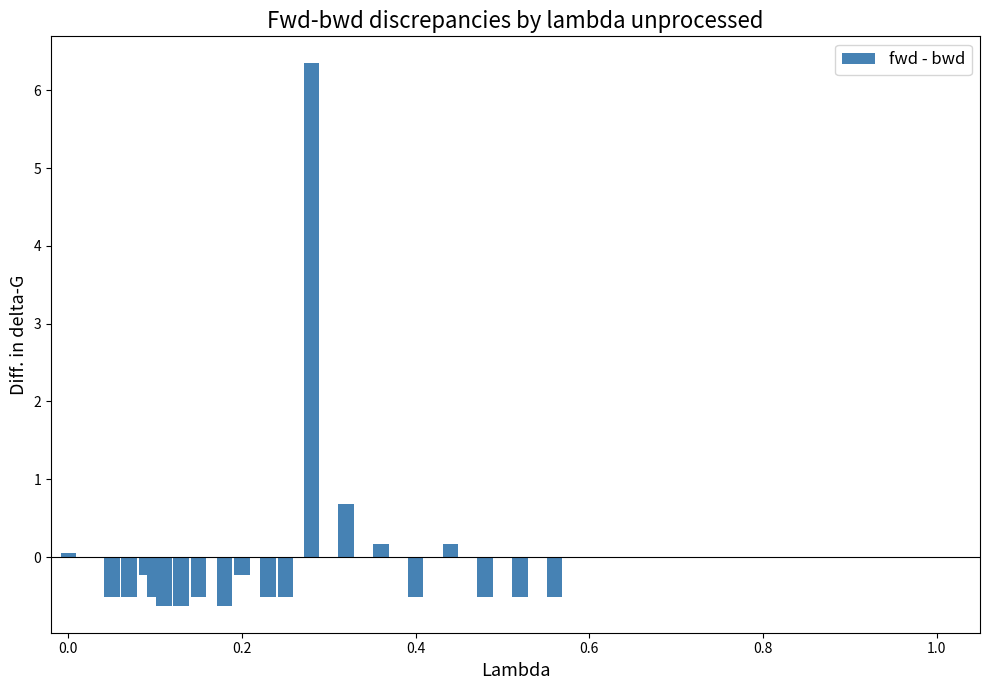

What is the smallest value displayed?

-0.6